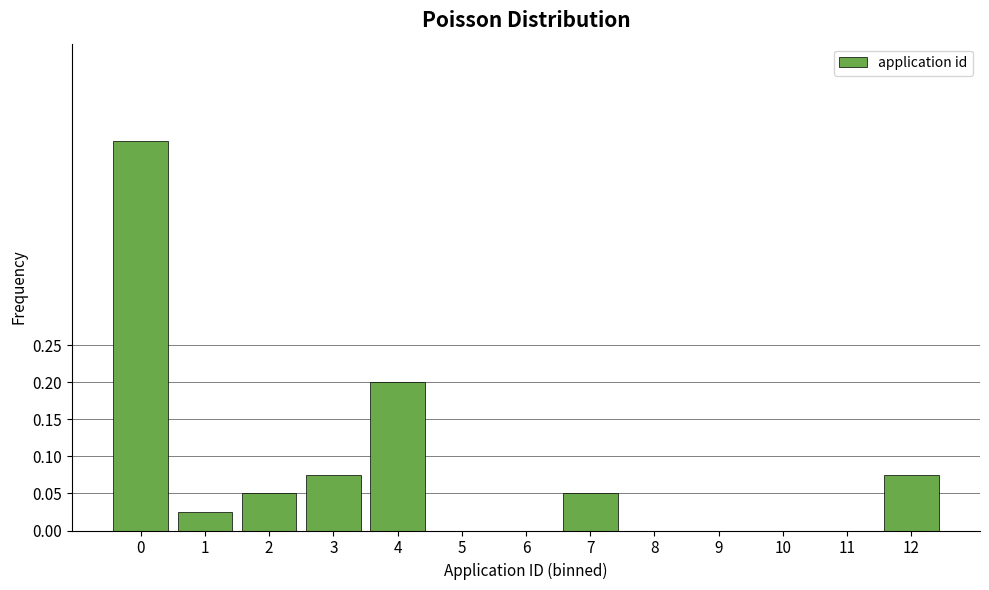

Which has a higher value, 6 or 7?

7